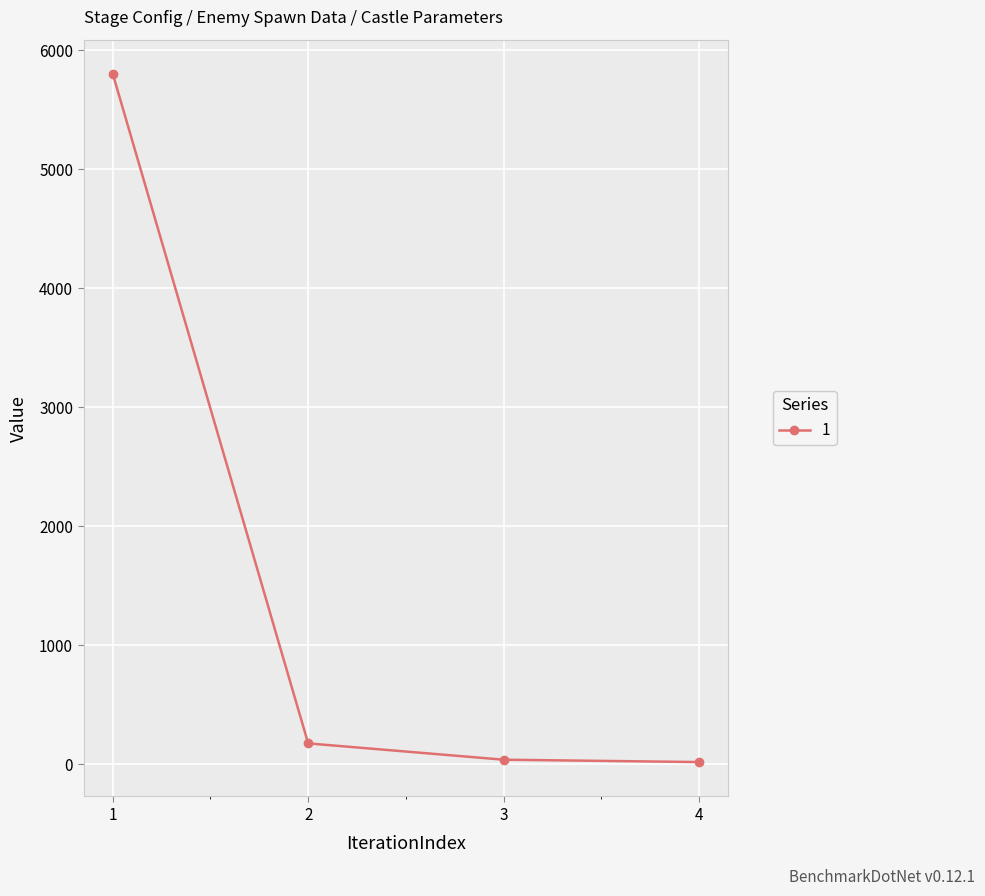

What is the difference between the maximum and minimum values?

5782